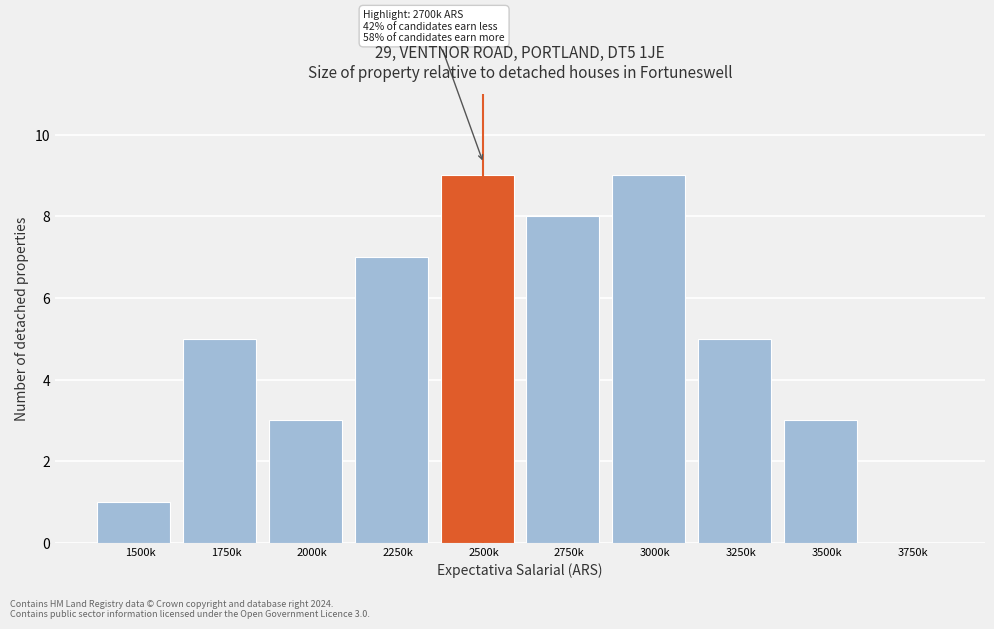

Reading right to left, extract all data points from this chart.

3750k=0	3500k=3	3250k=5	3000k=9	2750k=8	2500k=9	2250k=7	2000k=3	1750k=5	1500k=1